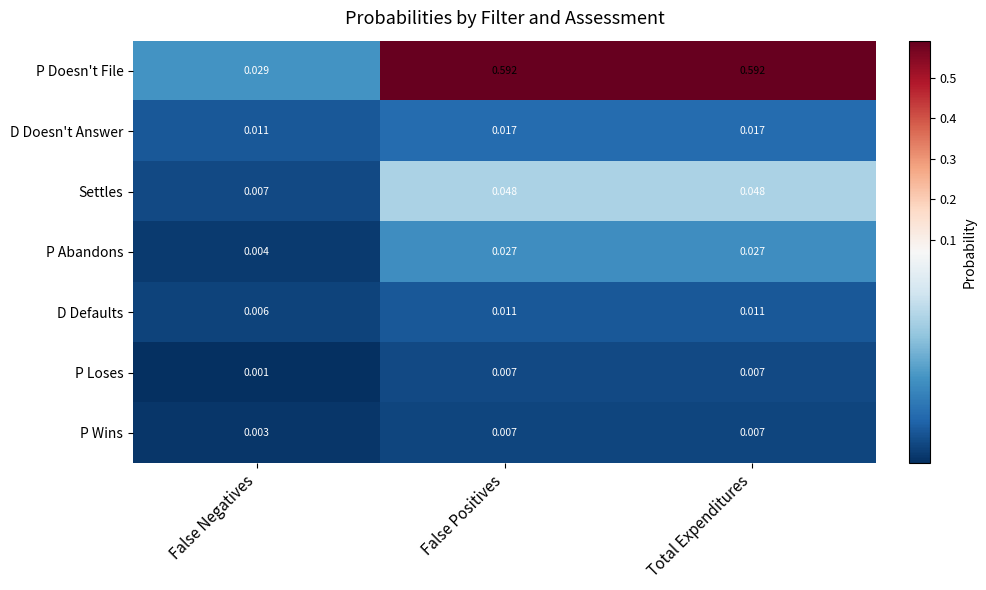

At which label is P Doesn't File closest to 0?

False Negatives